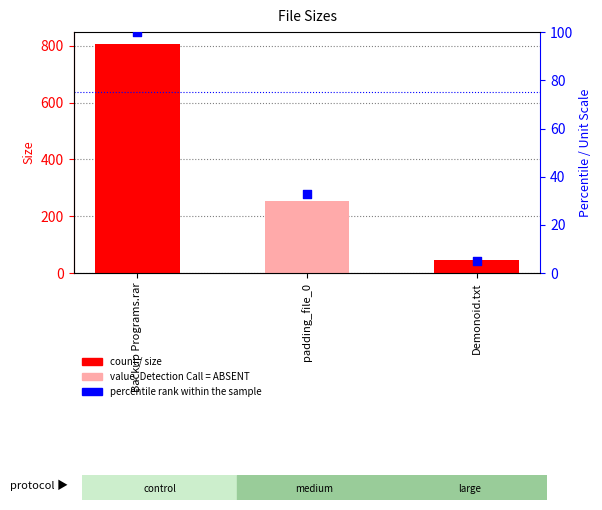

Which series reaches the maximum Y coordinate?

Size